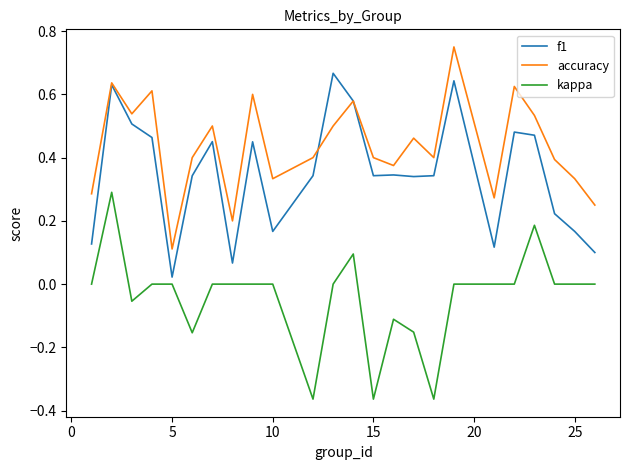

Rank the series by their average value, from lowest to highest.

kappa, f1, accuracy